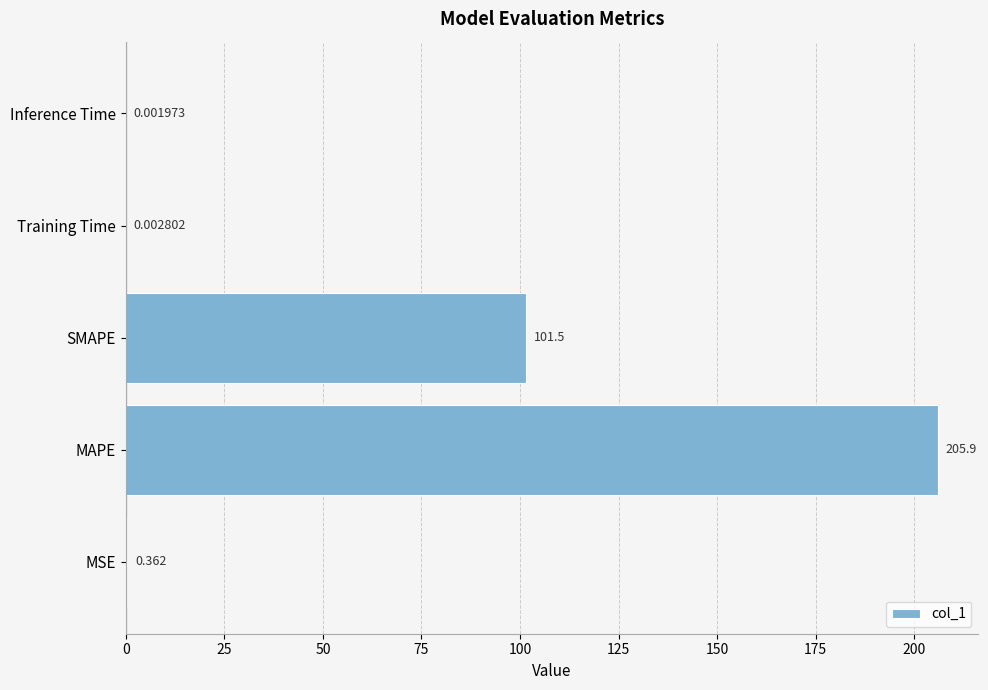

Which has a higher value, SMAPE or MSE?

SMAPE